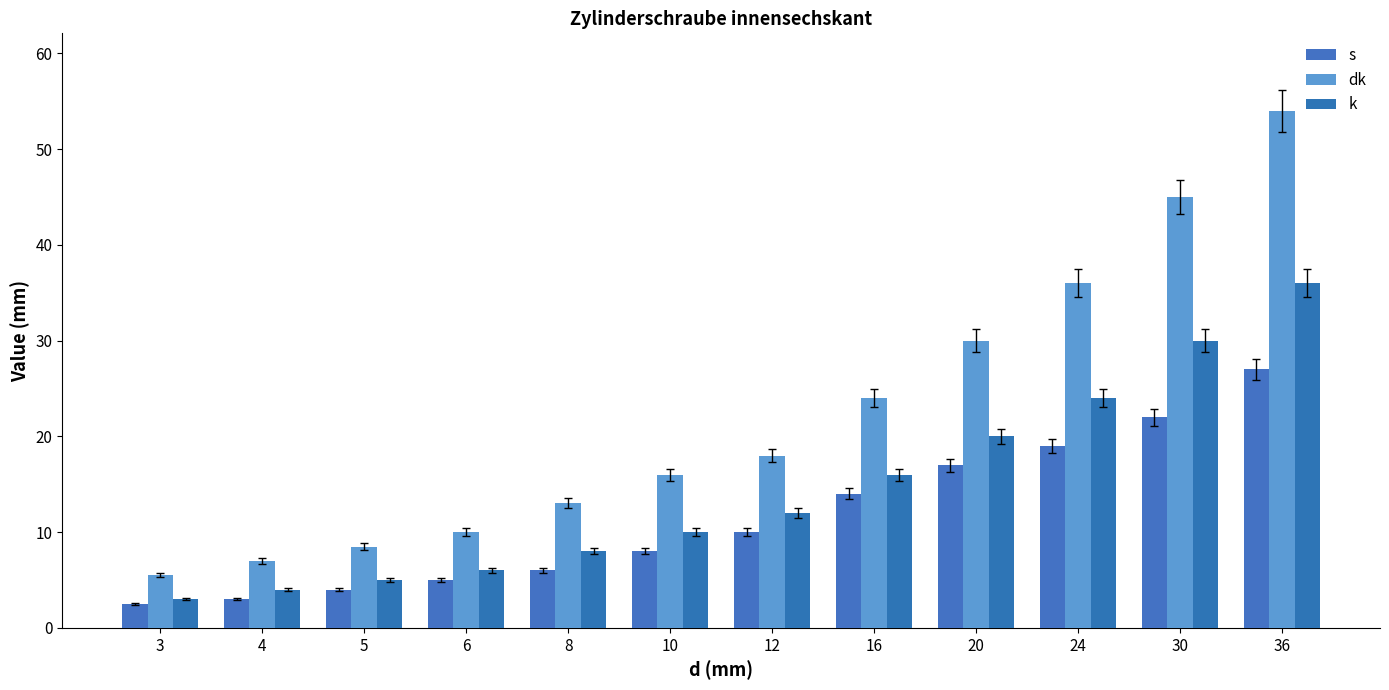

Which has a higher value, 12 or 20?

20